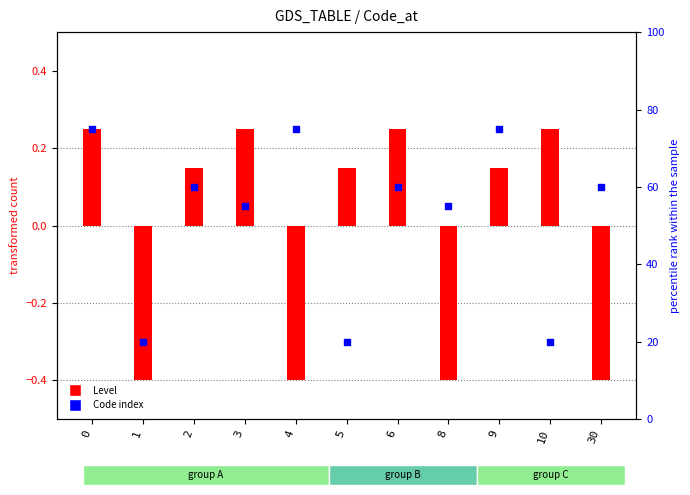

At how many categories does at least one series exceed 68?

3